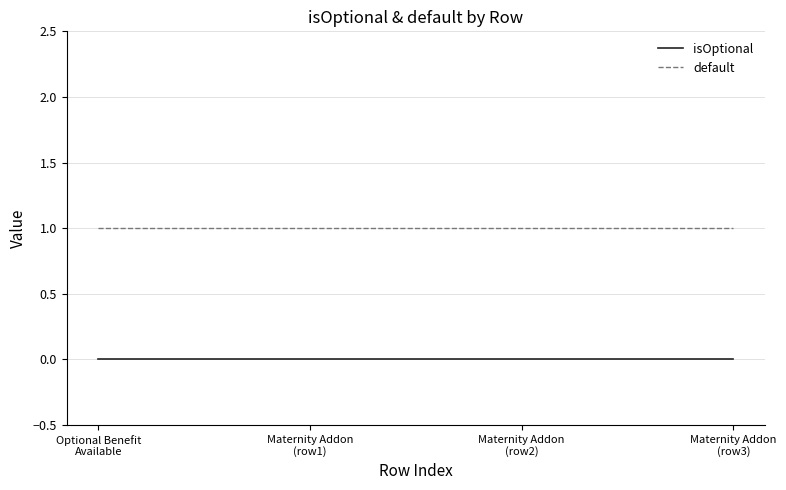

What is the difference between the highest and lowest values at Maternity Addon
(row2)?

1